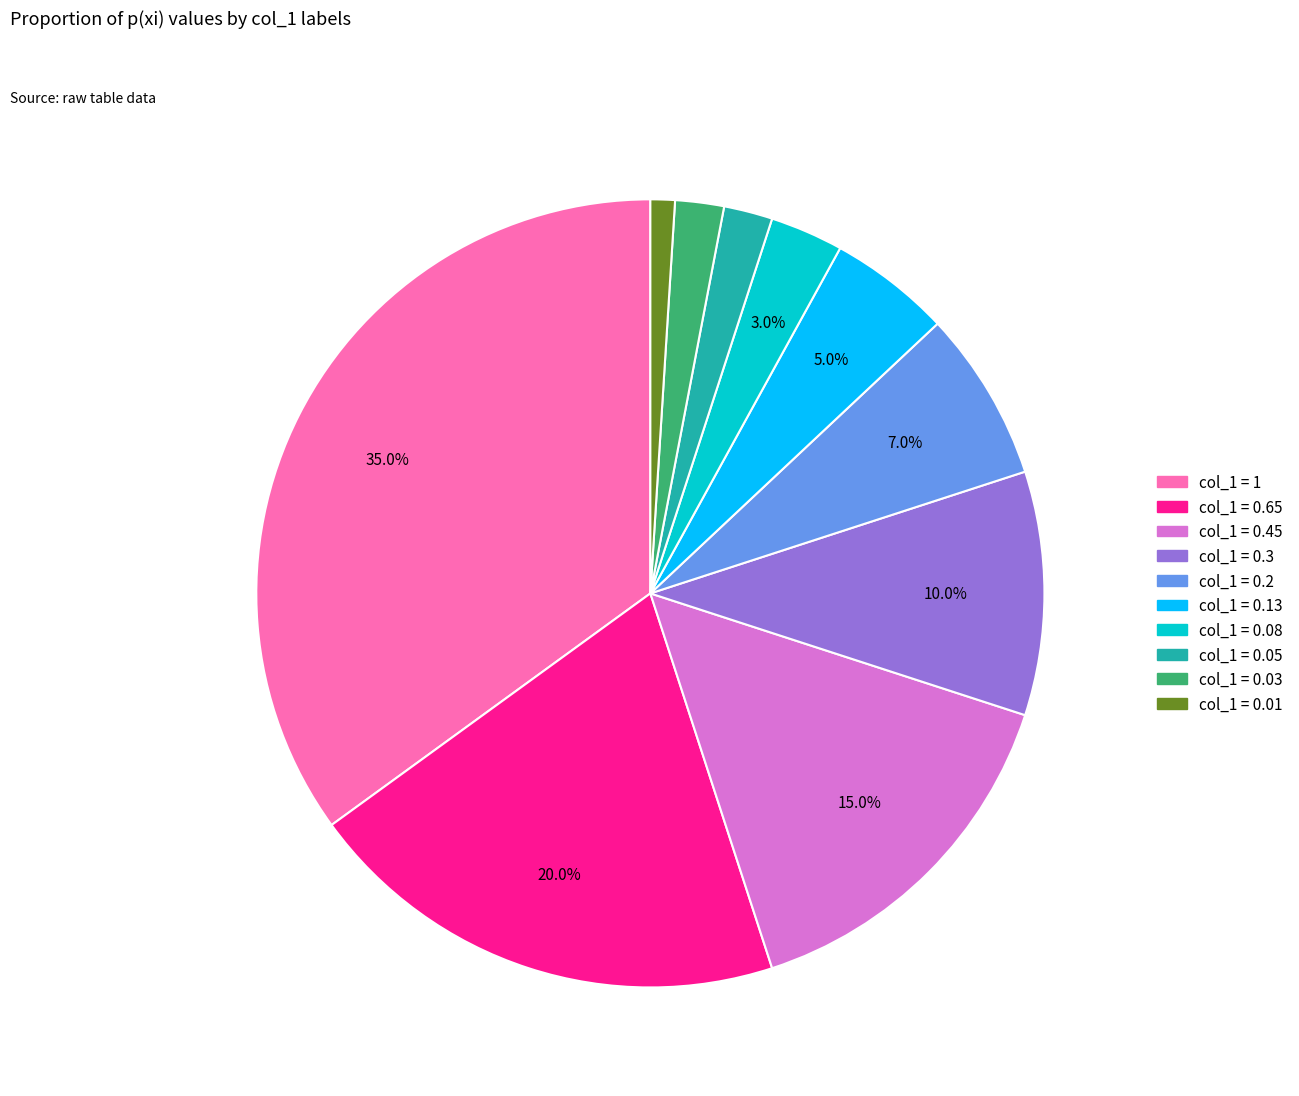

Is there a majority slice in this chart?

No